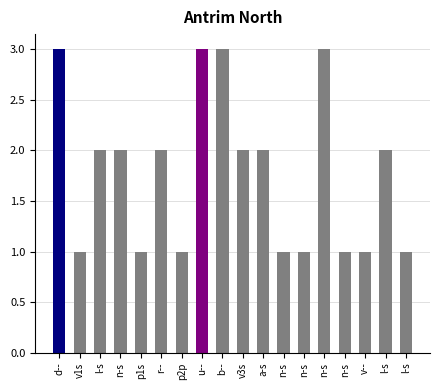

How many categories are shown in the chart?

18